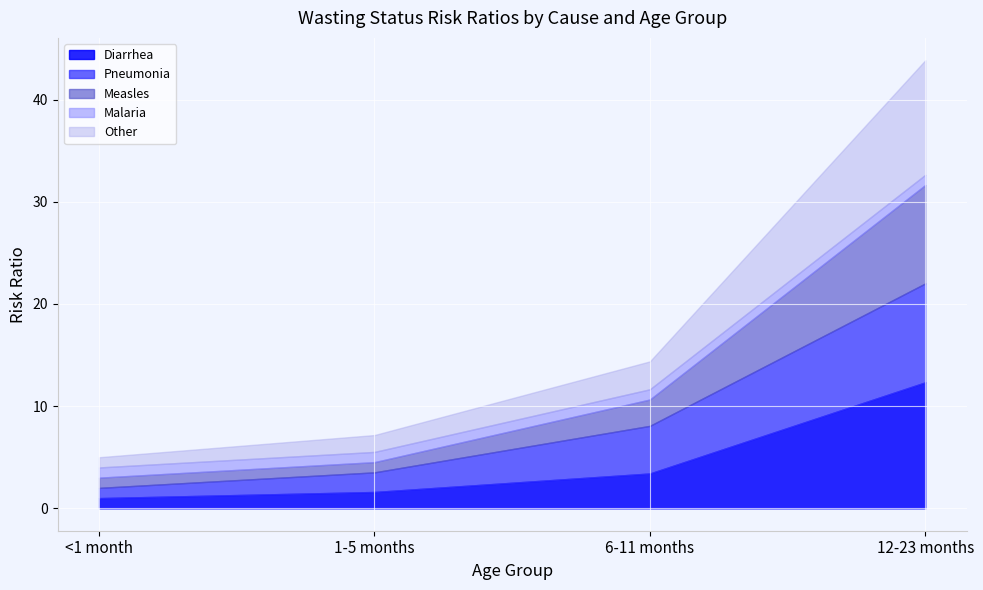

Rank the series at 1-5 months from highest to lowest value.

Pneumonia, Other, Diarrhea, Measles, Malaria